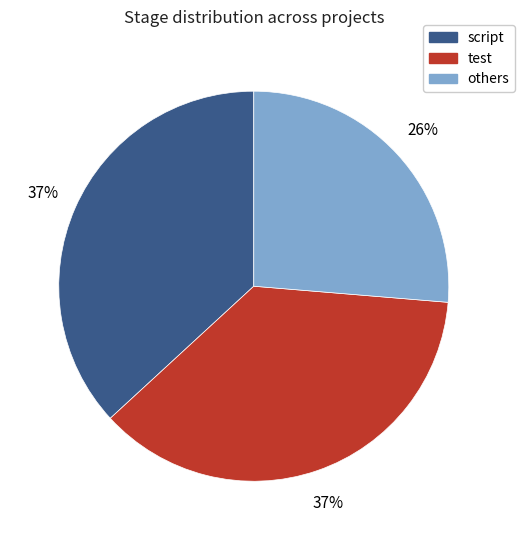

To the nearest percent, what is the difference between the largest and smallest slice percentages?

11%